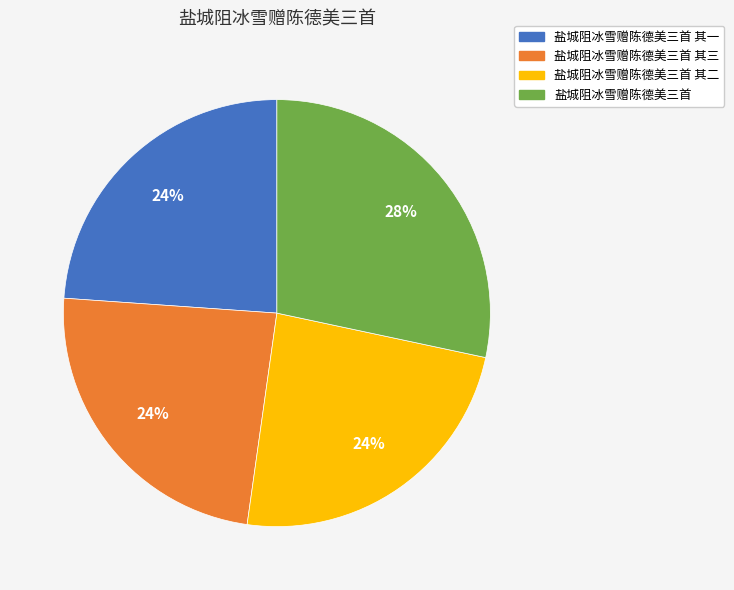

The 盐城阻冰雪赠陈德美三首 slice represents 28% of the pie. True or false?

True